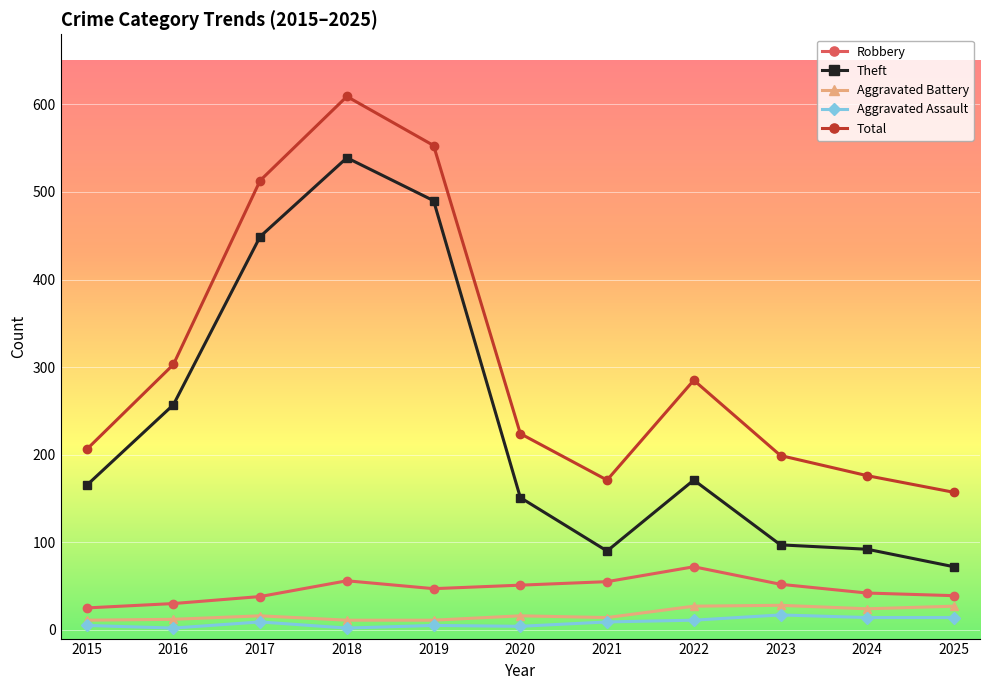

Between 2017 and 2025, which series saw the biggest shift?

Theft